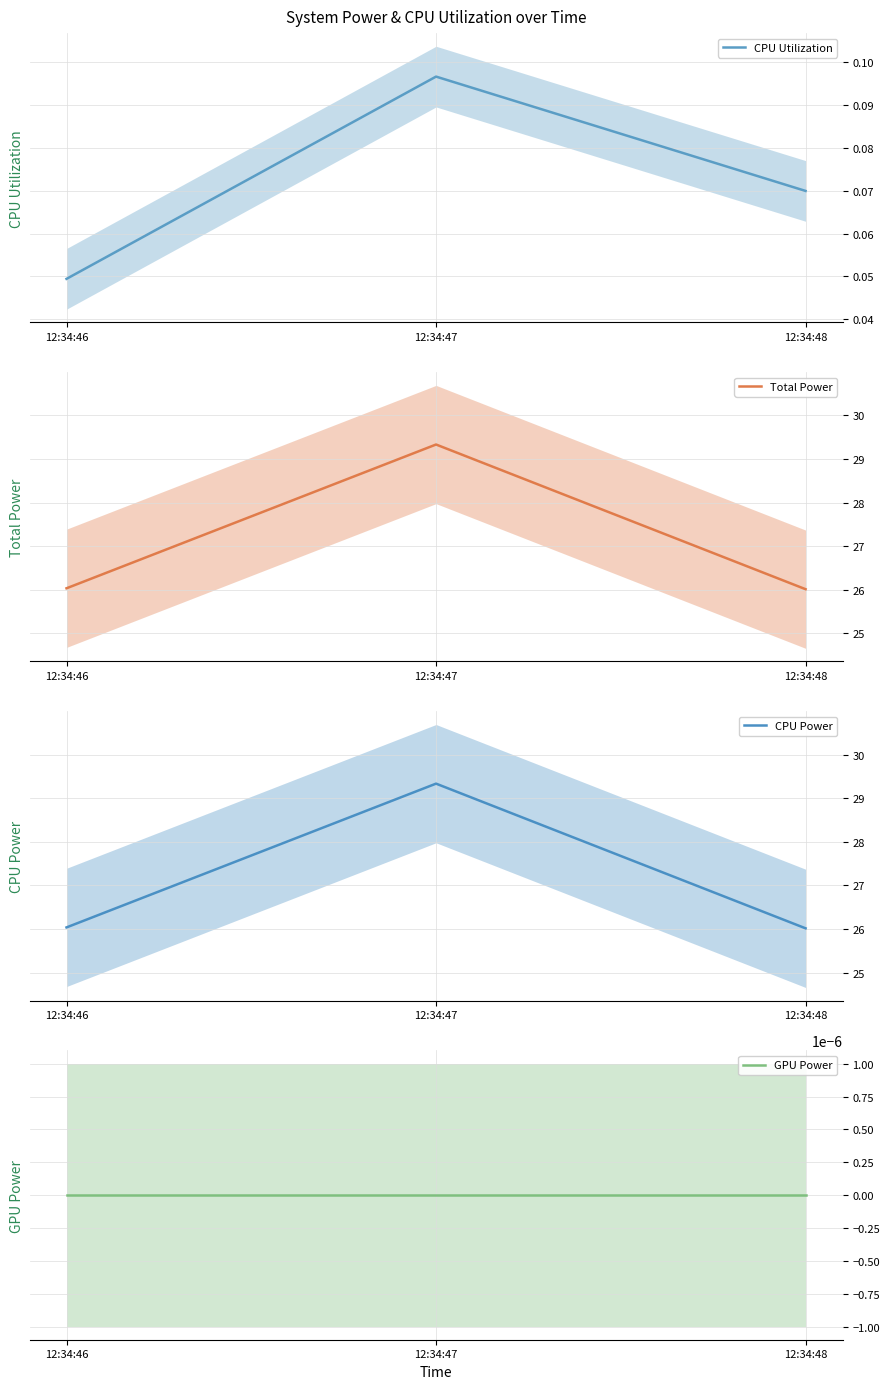

Is it true that CPU Utilization equals 0.1 at 12:34:46?

False